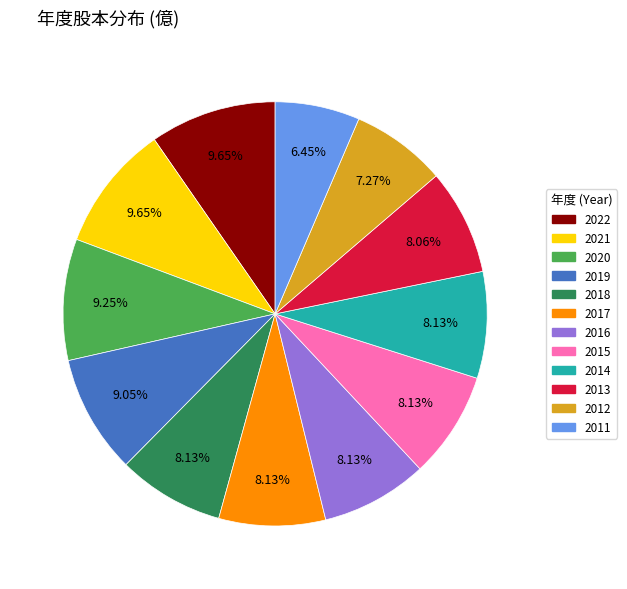

What is the ratio of the value at 2015 to the value at 2022?

0.8